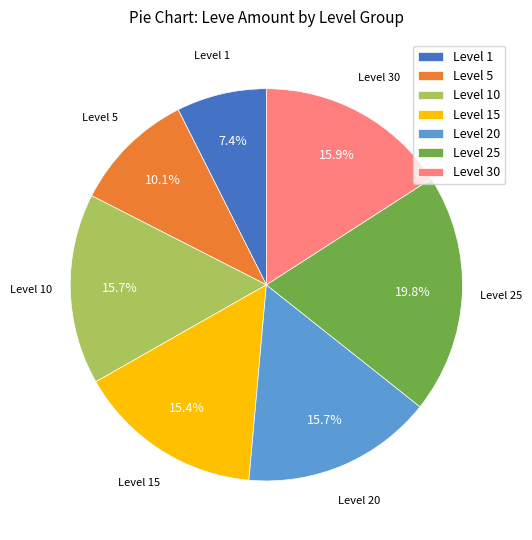

Which slice is the largest?

Level 25